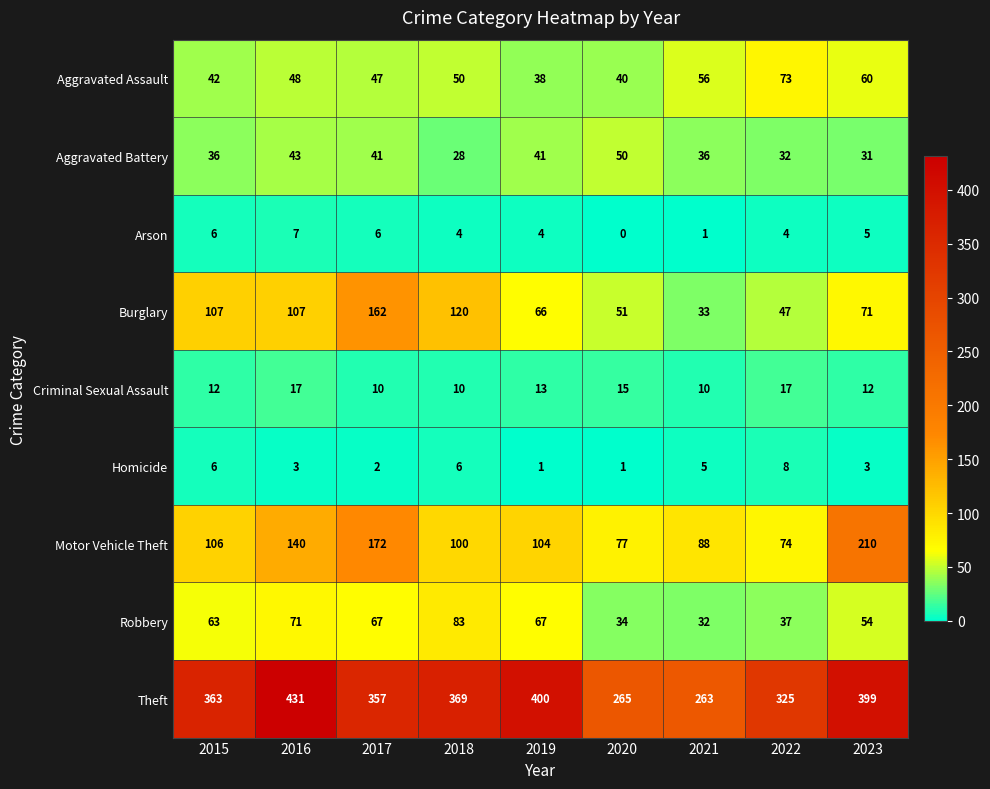

What is the average value of the Criminal Sexual Assault series?

13